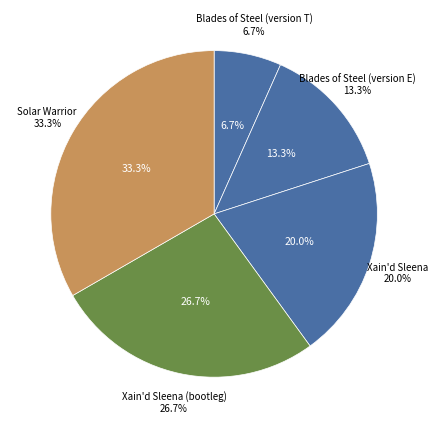

Is it true that xsleena is 20% of the pie?

True